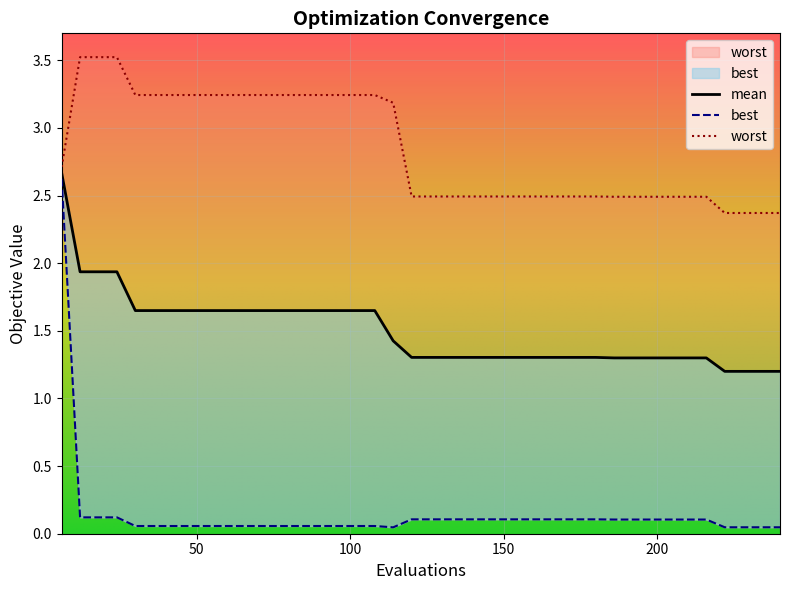

At 120, list the series in order from smallest to largest.

best, mean, worst